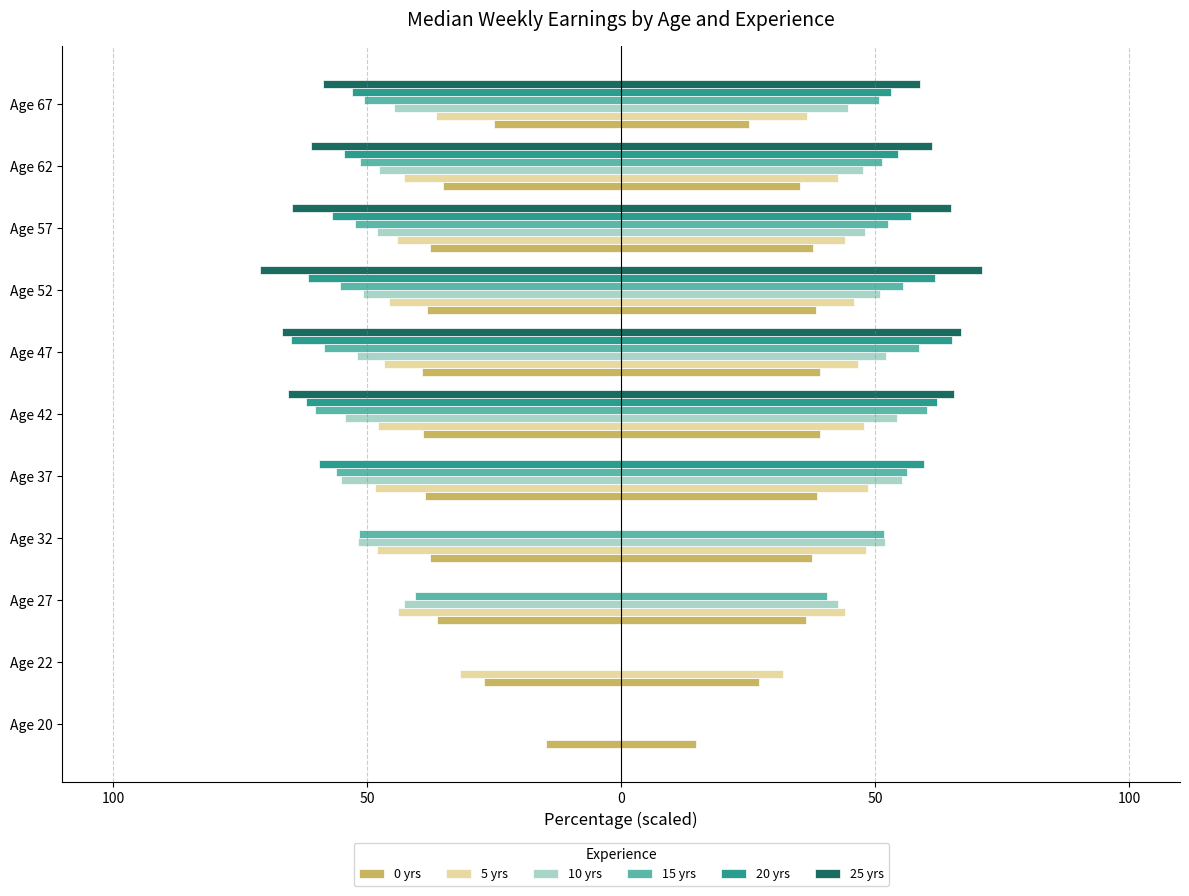

At how many categories does at least one series exceed -57?

11